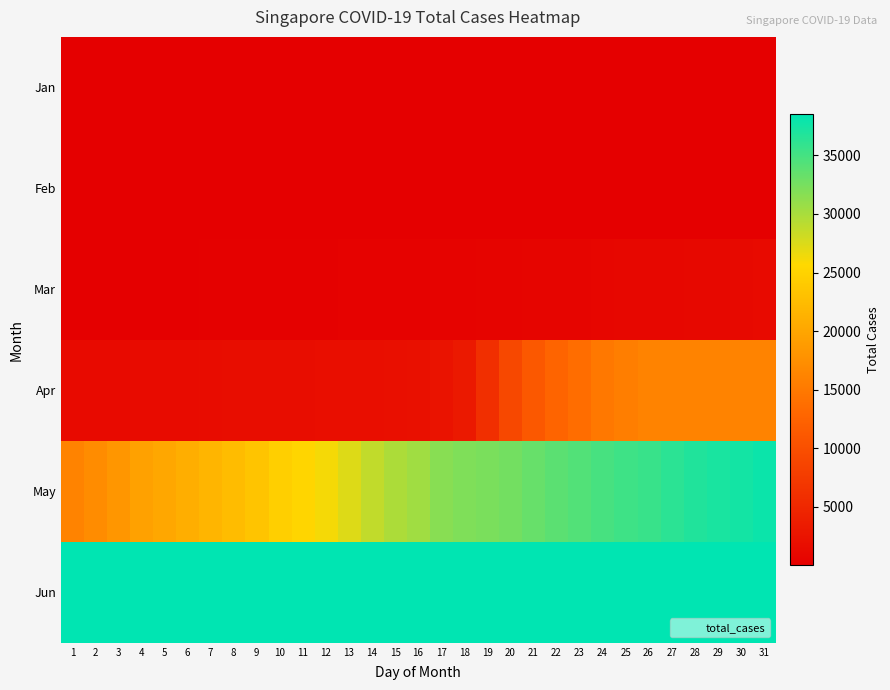

Which series has the largest total across all categories?

Jun